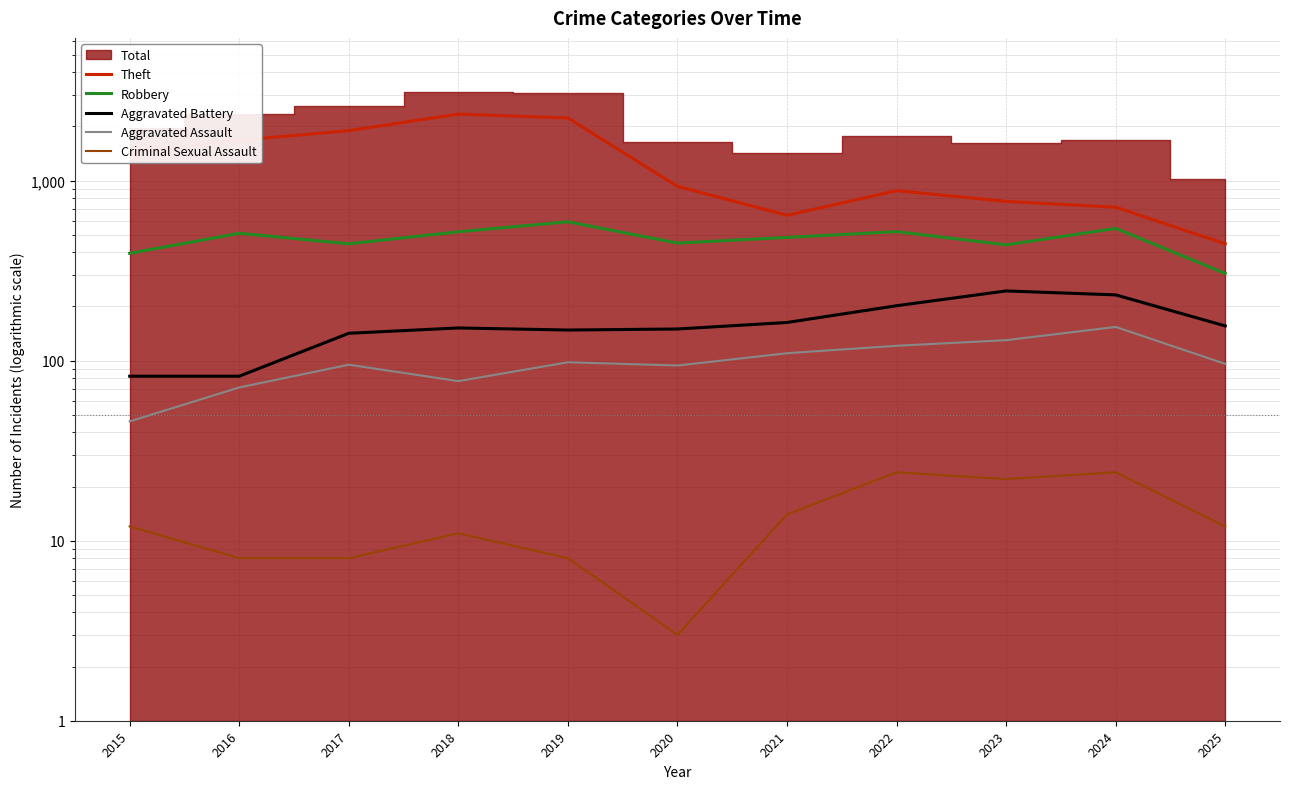

What is the sum of the Robbery values at 2018 and 2024?

1063